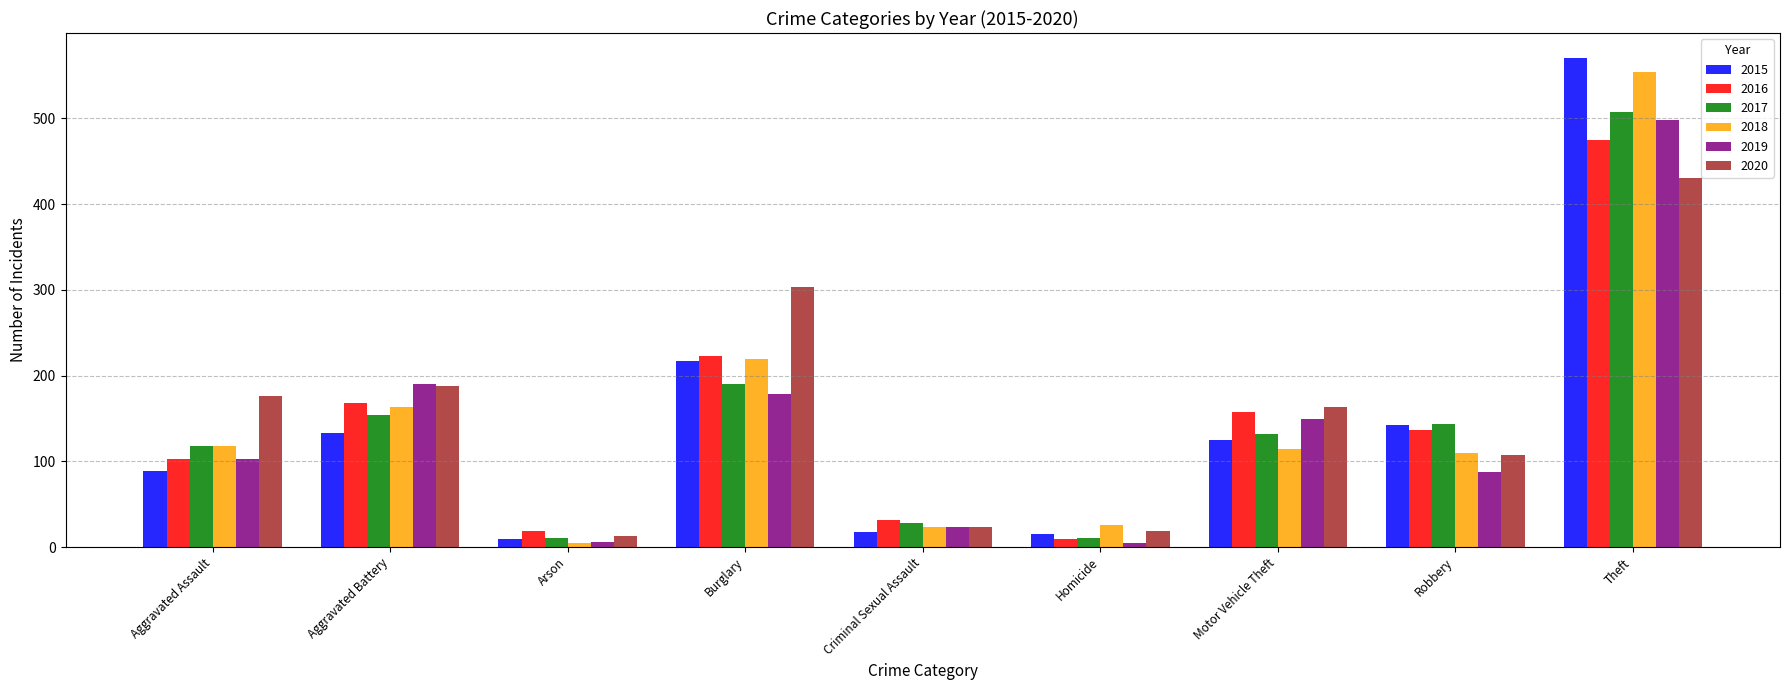

What is the sum of the 2019 values at Criminal Sexual Assault and Motor Vehicle Theft?

173